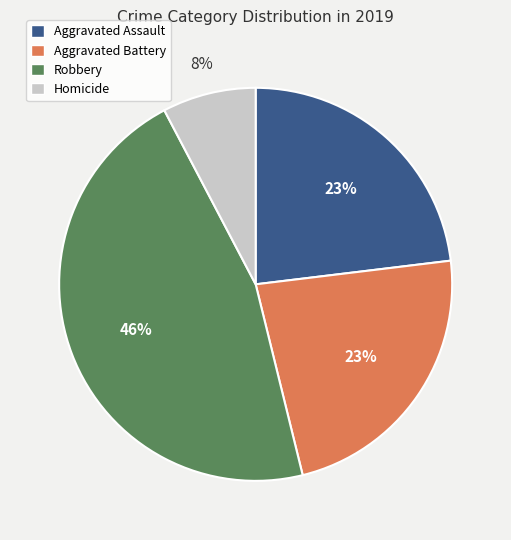

Approximately how many times larger is the value at Homicide compared to Aggravated Battery?

0.3